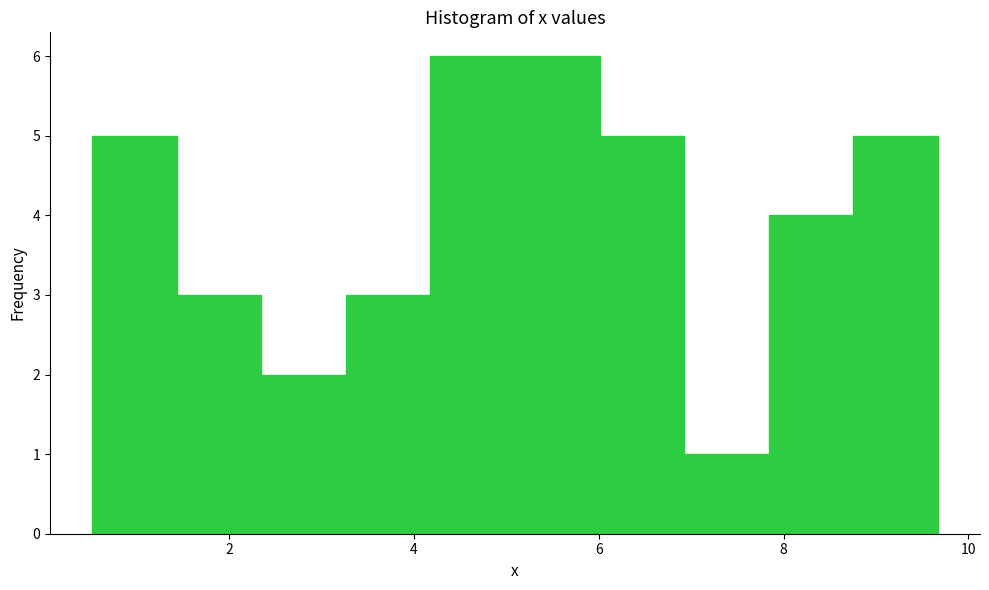

Reading left to right, transcribe this chart: for each bar, give the range it covers on the x-axis and its height. Neither the bar edges nor the heights are printed on the chart, so give them approximately, as read against the axes.

0.6 to 1.4: 5
1.4 to 2.4: 3
2.4 to 3.2: 2
3.2 to 4.2: 3
4.2 to 5.0: 6
5.0 to 6.0: 6
6.0 to 7.0: 5
7.0 to 7.8: 1
7.8 to 8.8: 4
8.8 to 9.6: 5